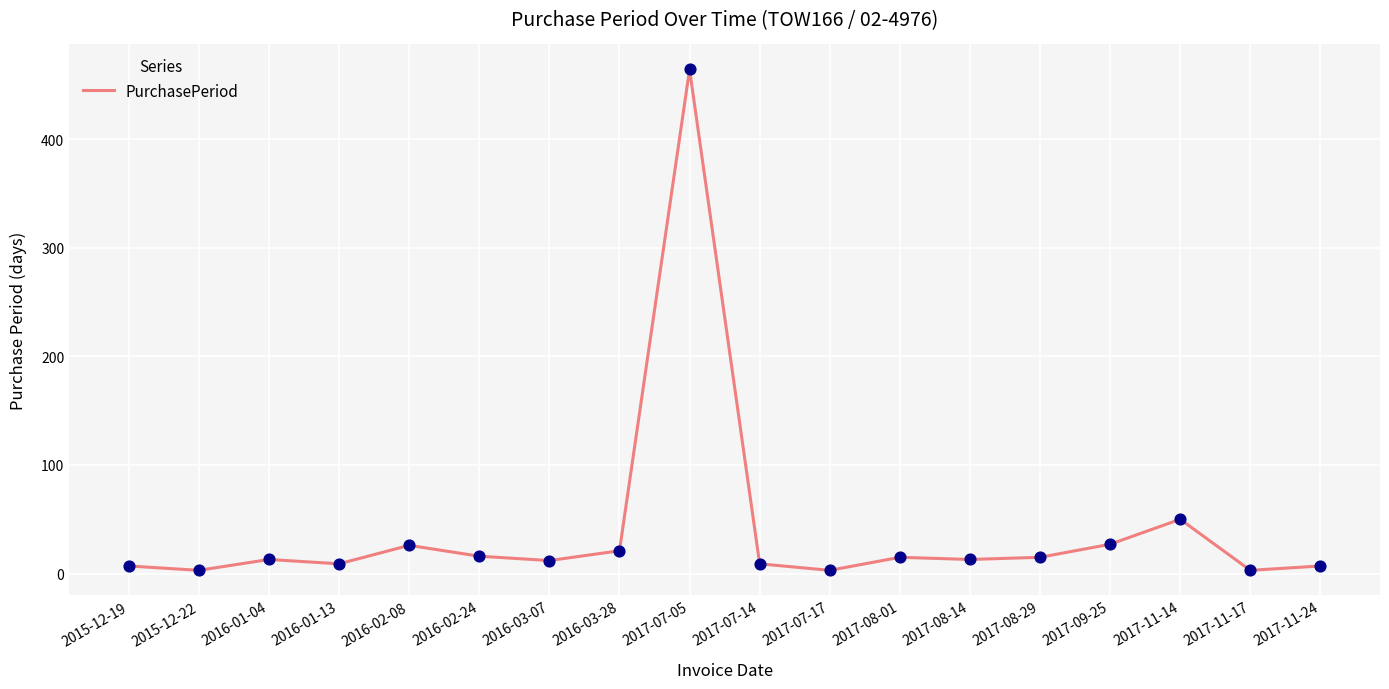

Which has a higher value, 2017-07-14 or 2017-08-01?

2017-08-01